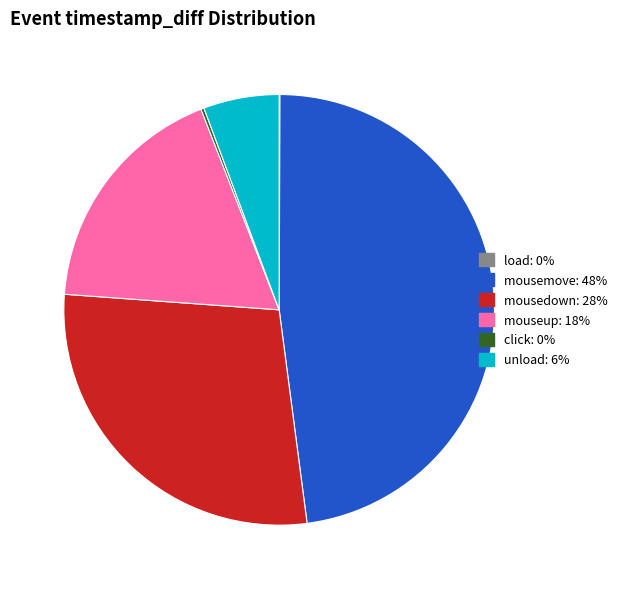

Does any single category account for the majority?

No